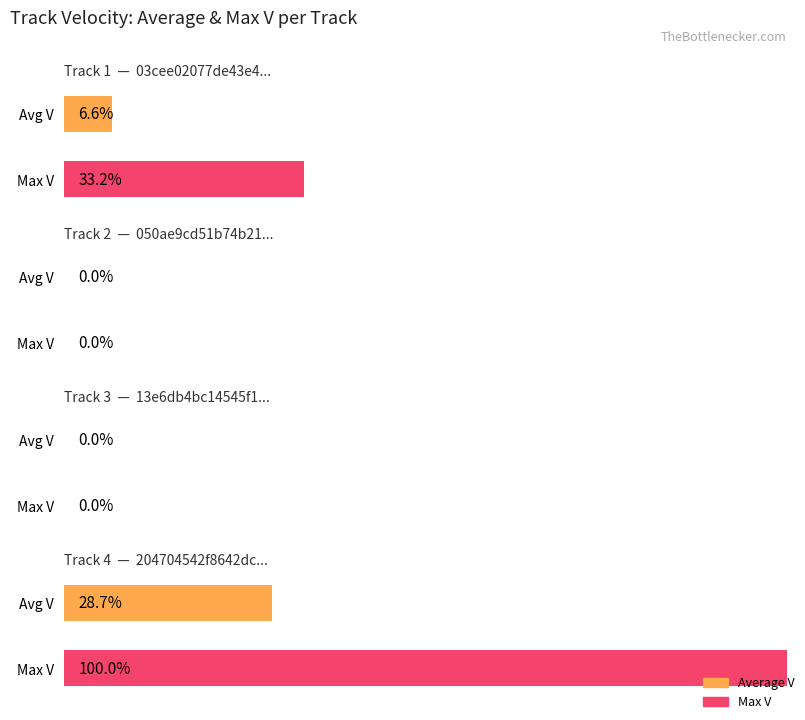

At how many categories does at least one series exceed 0?

2